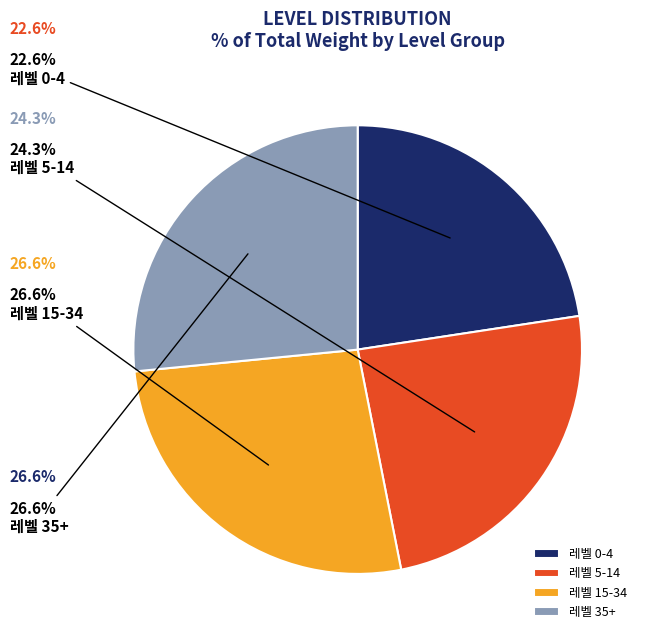

To the nearest percent, what is the average slice percentage?

25%